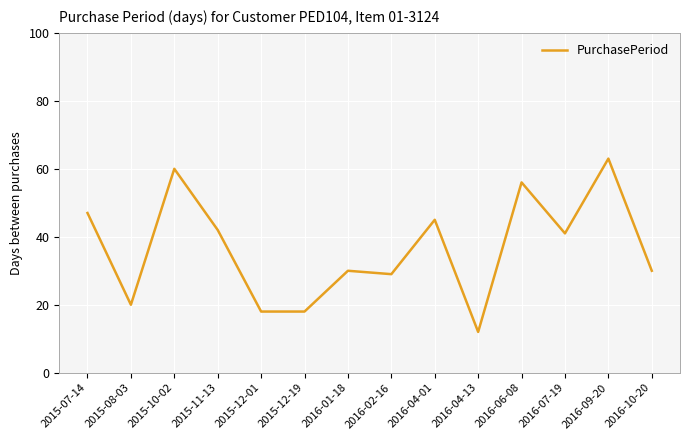

Count the number of data series in this chart.

1